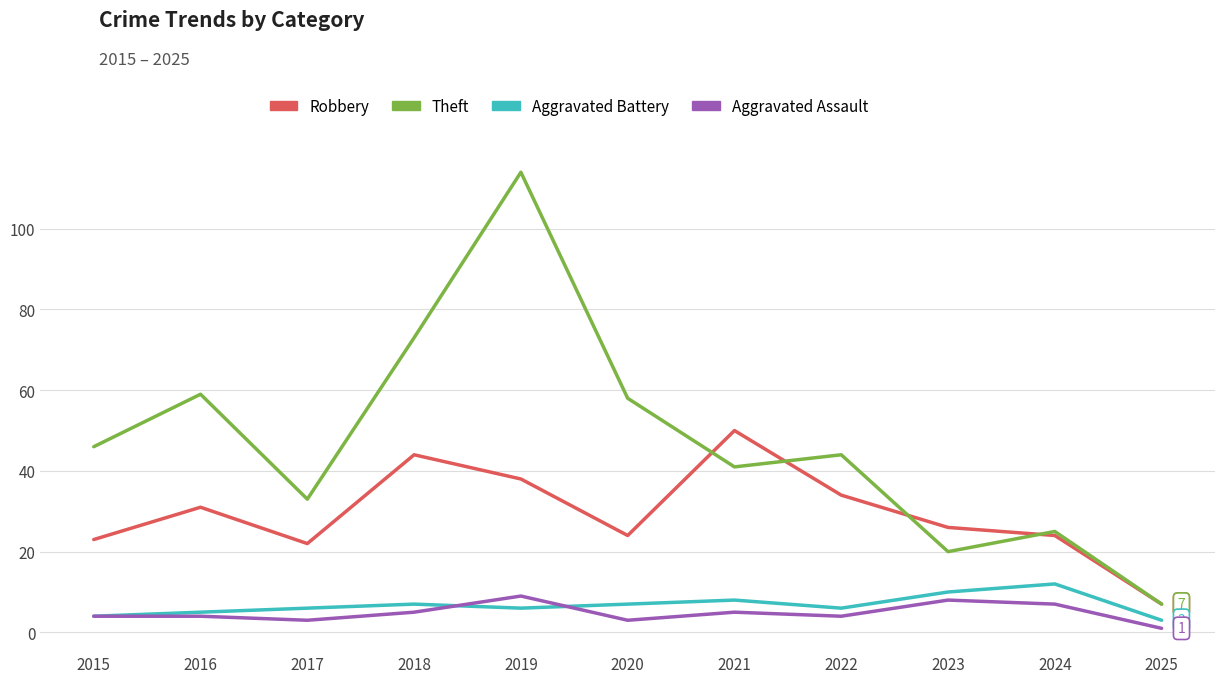

At which category does Theft reach its first local valley?

2017